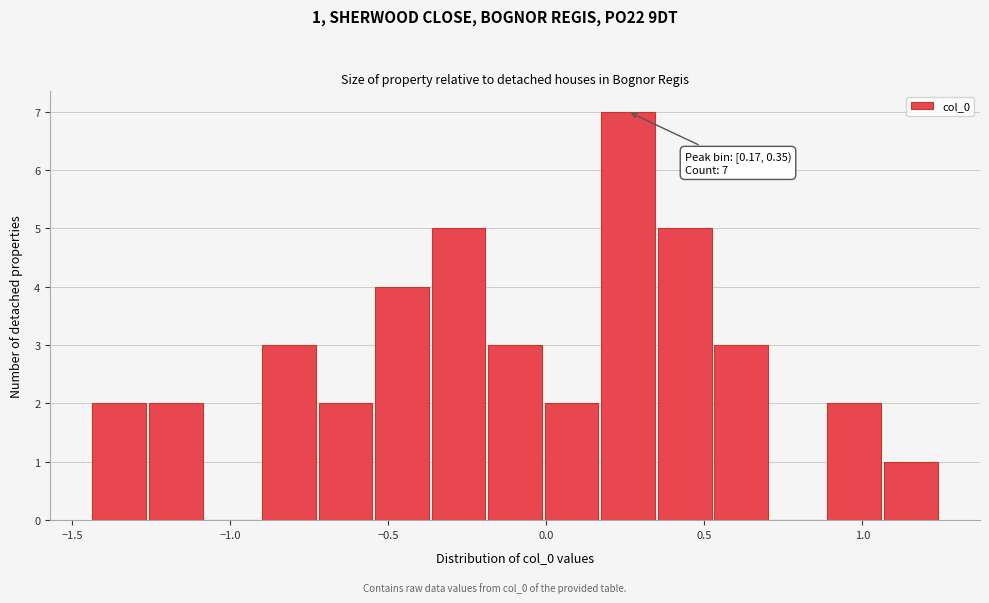

Around what value on the x-axis is the tallest bar? Give the approximate position of its centre, as read against the axis.

0.25